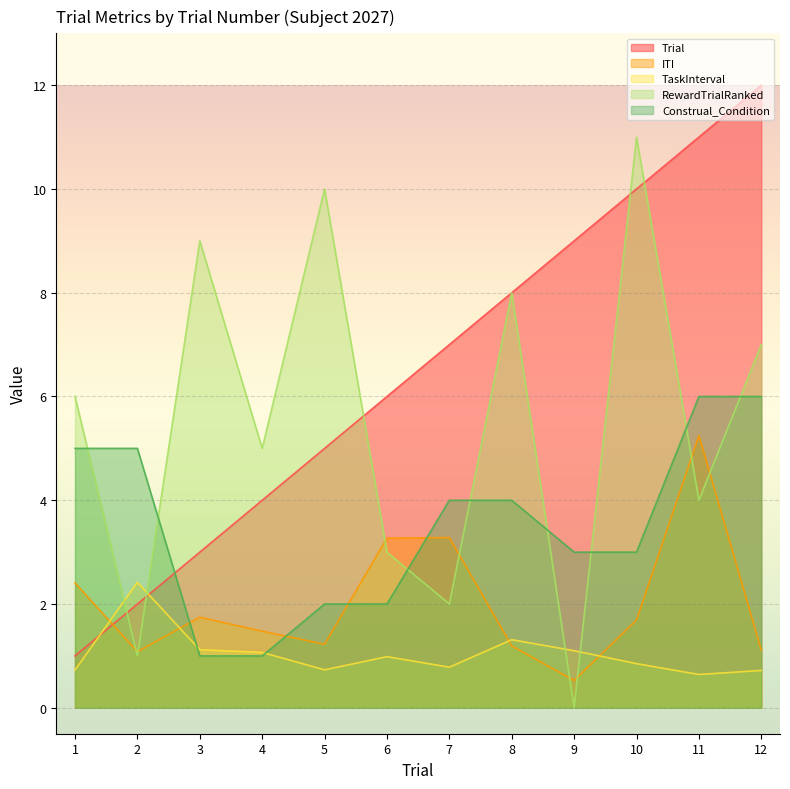

True or false: RewardTrialRanked and TaskInterval intersect in this chart.

True